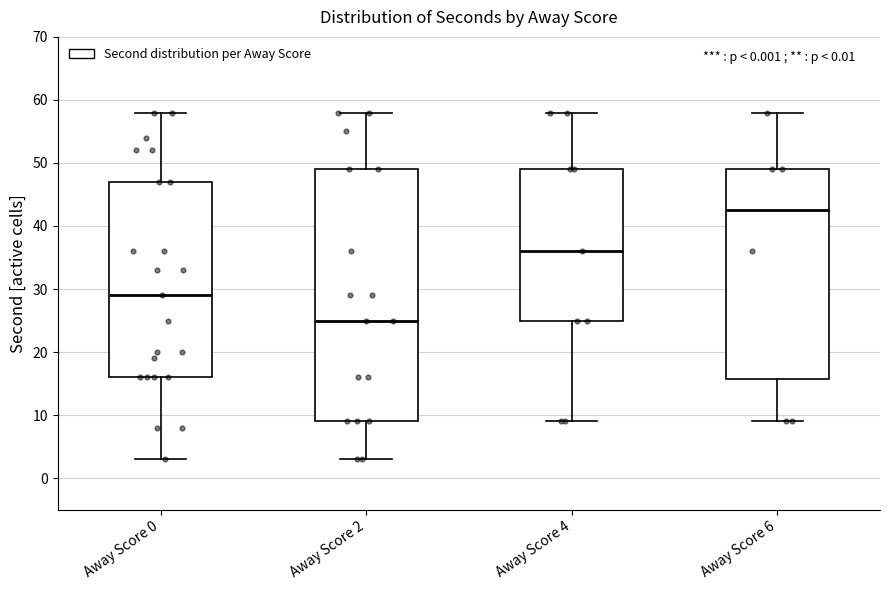

Reading left to right, transcribe this box plot: for each box, give where its median line is, the range the box spans, and where its two whiskers end, as read against the y-axis. The values are not printed on the chart, so give them approximately, as read against the axis.

Away Score 0: median 29, box 16 to 47, whiskers 3 to 58
Away Score 2: median 25, box 9 to 49, whiskers 3 to 58
Away Score 4: median 36, box 25 to 49, whiskers 9 to 58
Away Score 6: median 43, box 16 to 49, whiskers 9 to 58